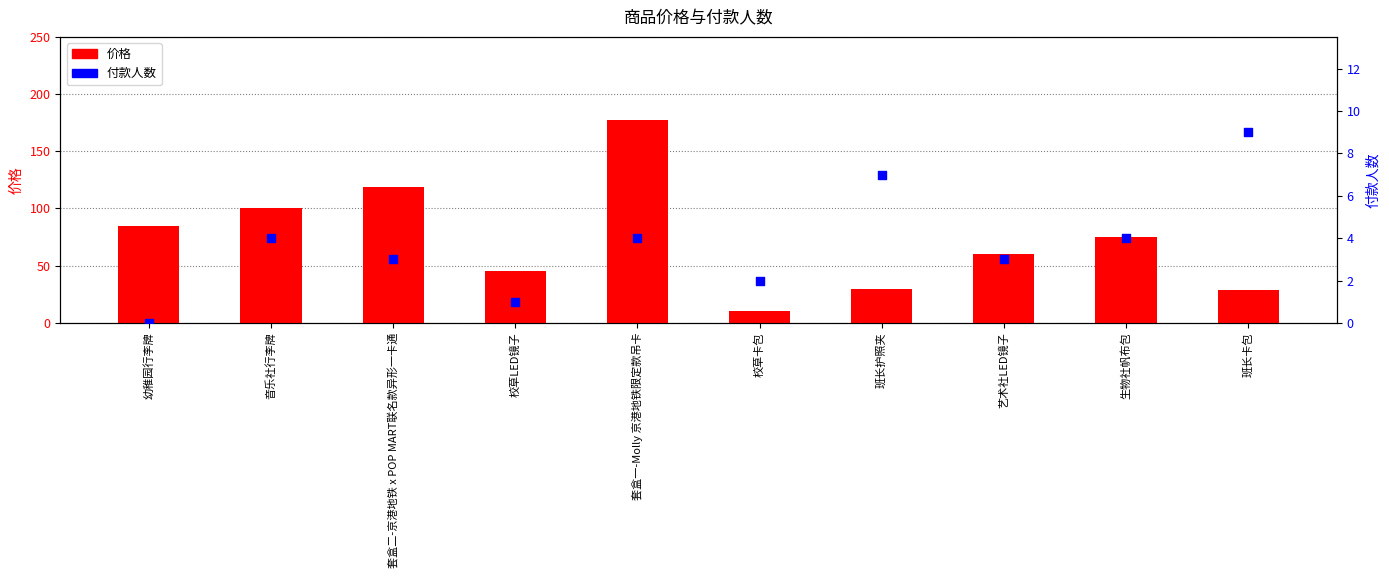

At how many categories does at least one series exceed 65?

5